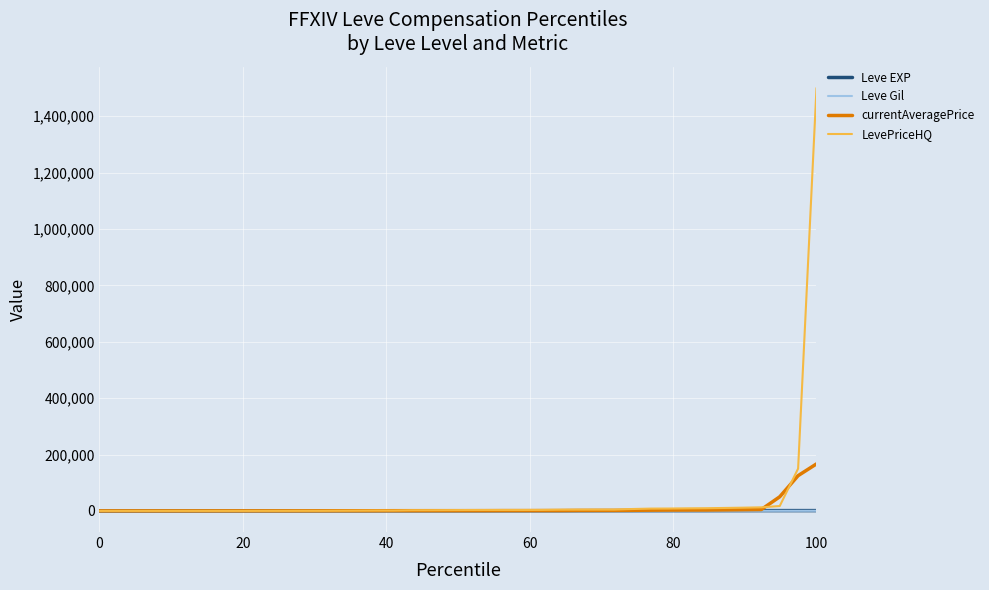

What is the maximum value for currentAveragePrice?

166691